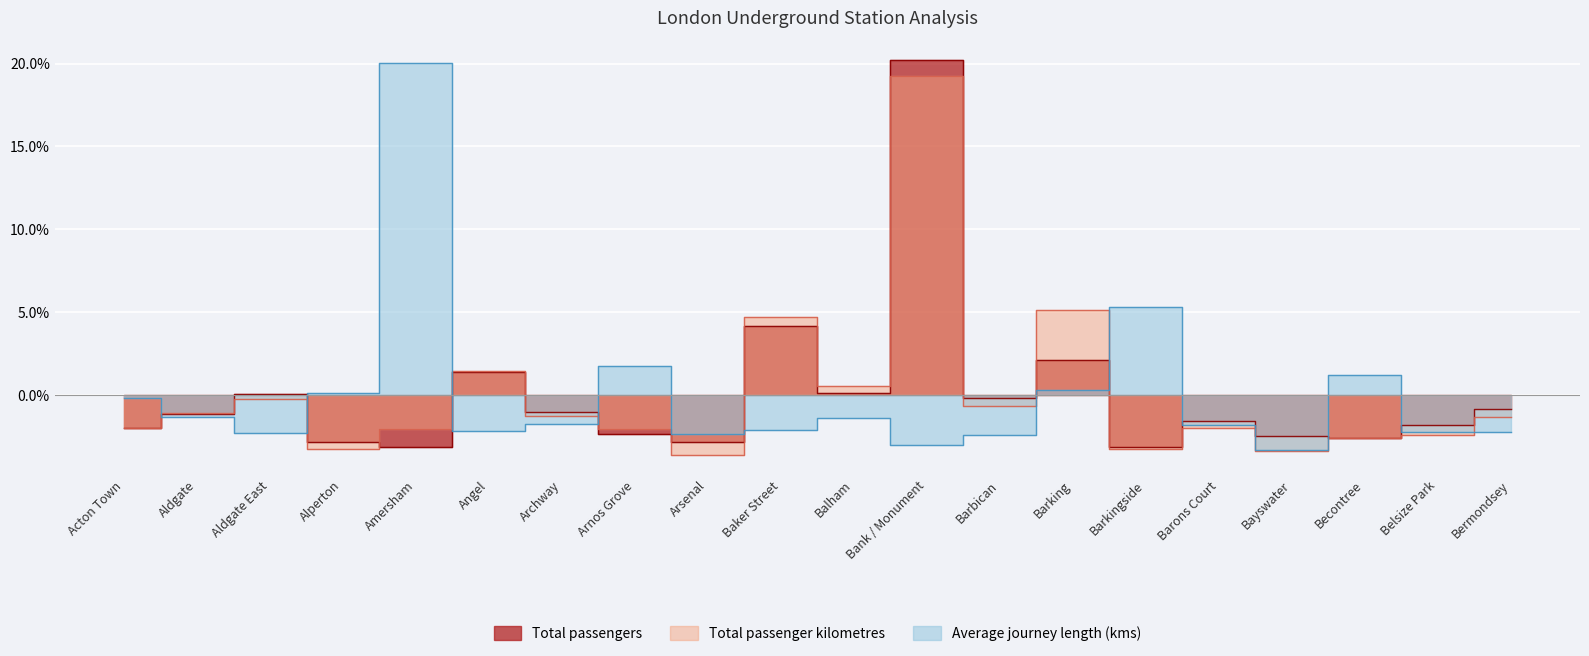

How many data points does each series have?

20